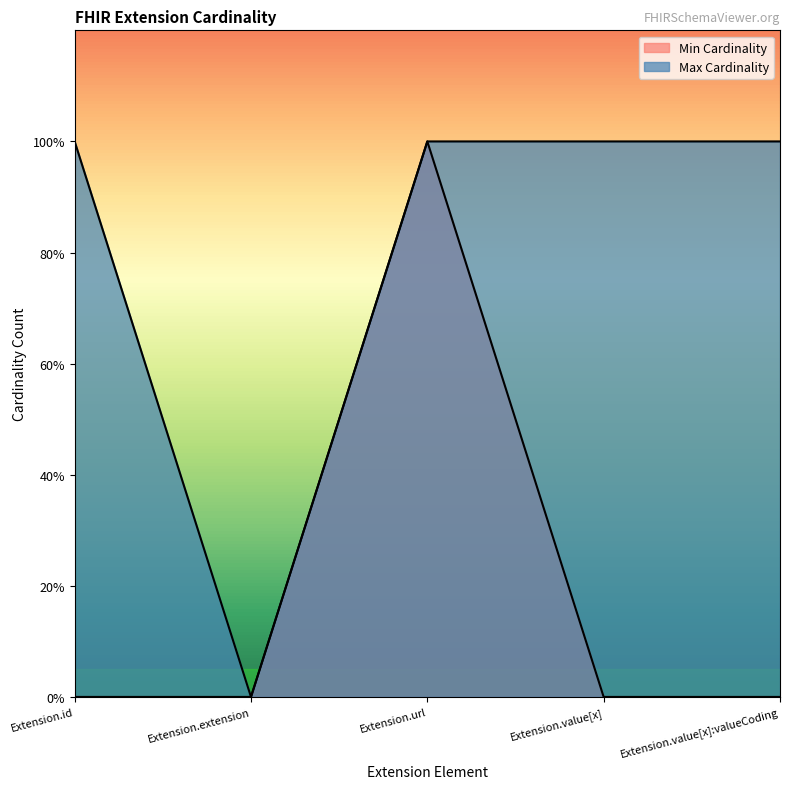

At which category is the sum across all series the highest?

Extension.url